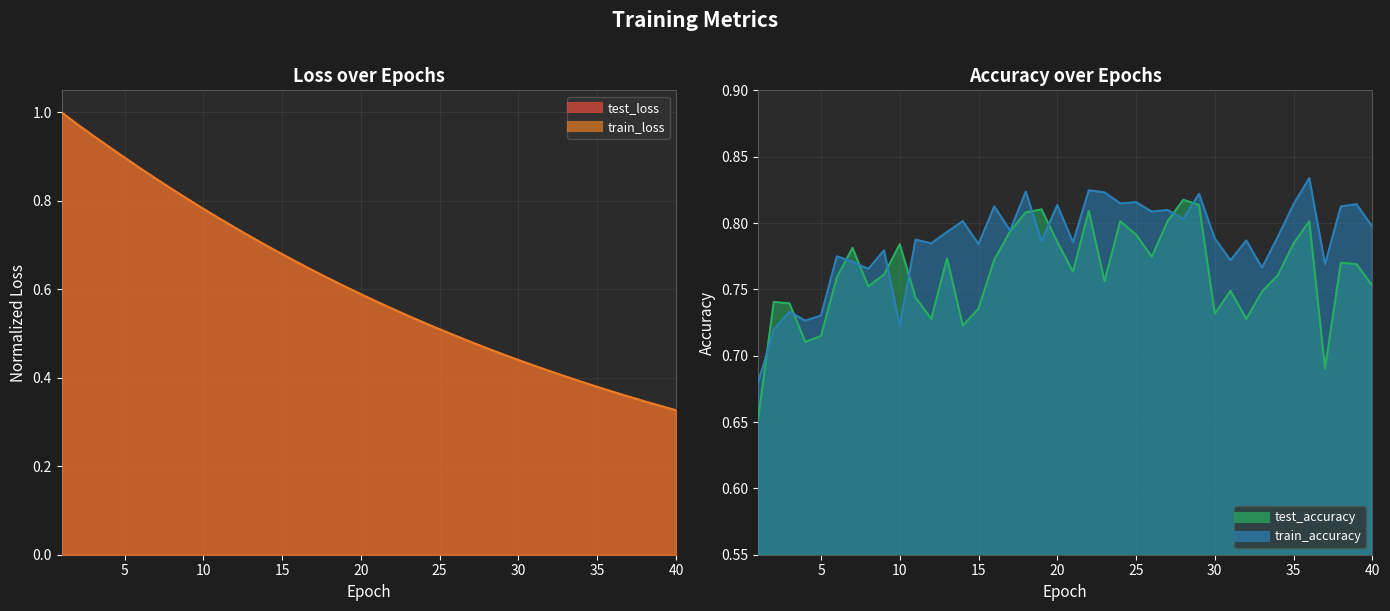

What is the spread (max minus min) of values at 32?

0.4